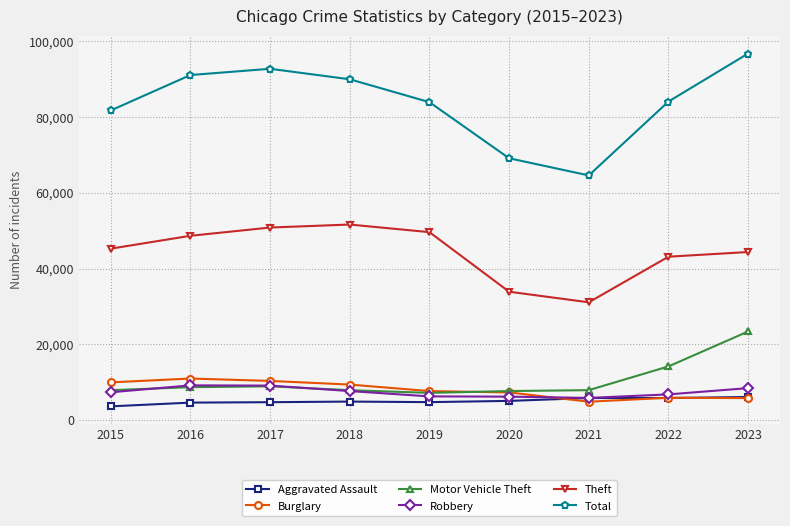

What is the value of the Robbery point at the 5th from the left?

6230